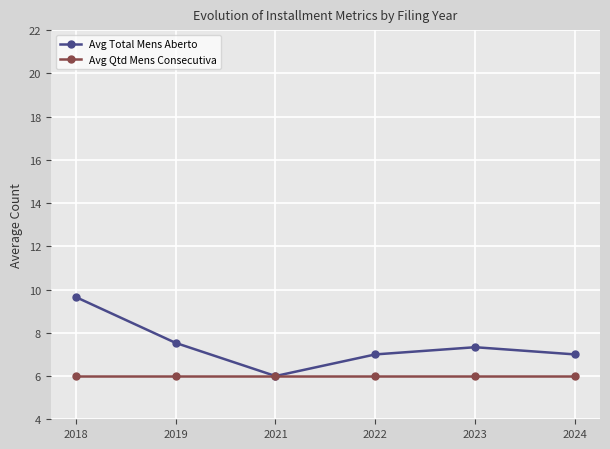

Is it true that Avg Total Mens Aberto equals 7.0 at 2022?

True